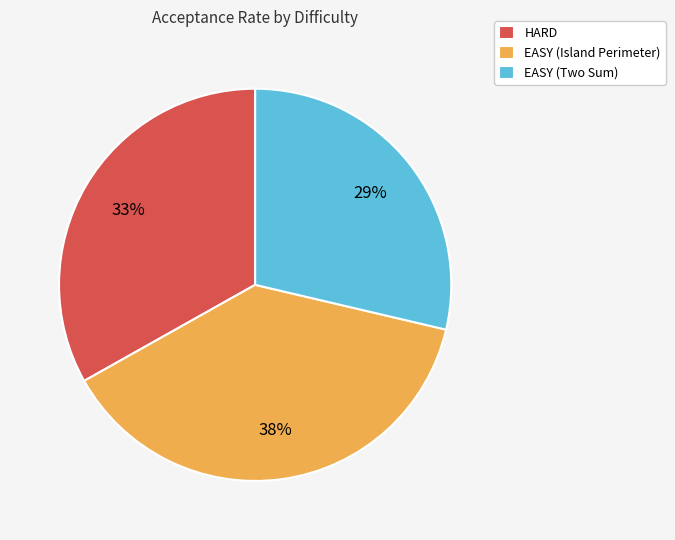

Which category has the biggest portion of the pie?

EASY (Island Perimeter)